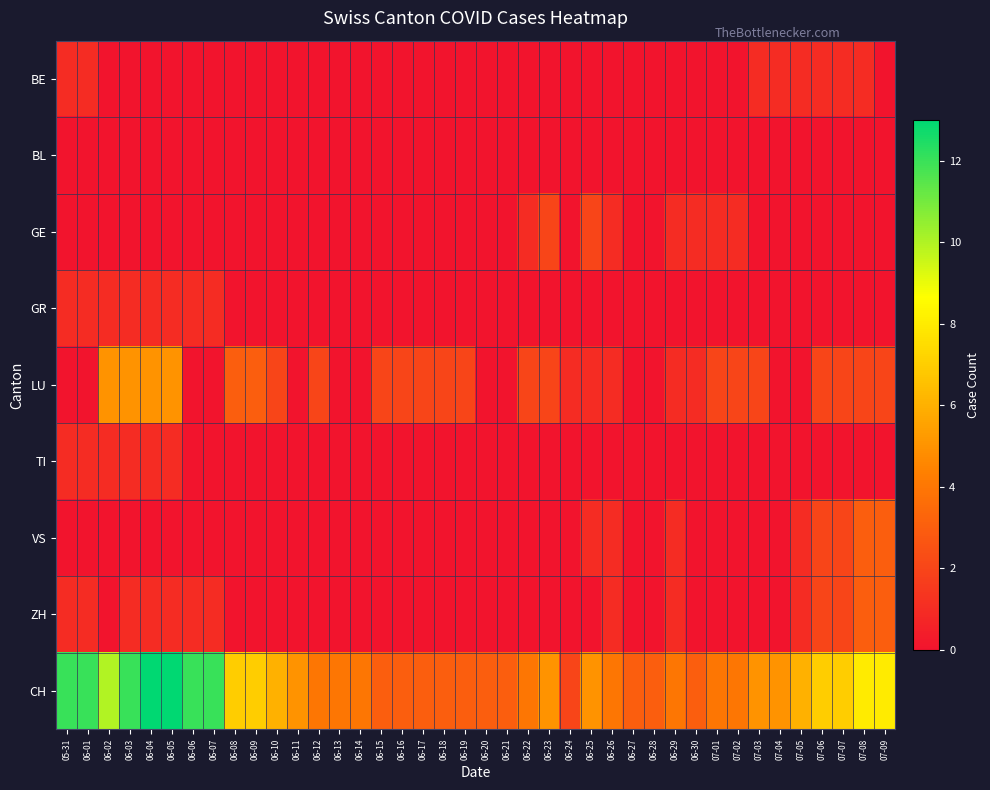

Reading left to right, what are all the values shown in this chart?

BE: 05-31=1	06-01=1	06-02=0	06-03=0	06-04=0	06-05=0	06-06=0	06-07=0	06-08=0	06-09=0	06-10=0	06-11=0	06-12=0	06-13=0	06-14=0	06-15=0	06-16=0	06-17=0	06-18=0	06-19=0	06-20=0	06-21=0	06-22=0	06-23=0	06-24=0	06-25=0	06-26=0	06-27=0	06-28=0	06-29=0	06-30=0	07-01=0	07-02=0	07-03=1	07-04=1	07-05=1	07-06=1	07-07=1	07-08=1	07-09=0
BL: 05-31=0	06-01=0	06-02=0	06-03=0	06-04=0	06-05=0	06-06=0	06-07=0	06-08=0	06-09=0	06-10=0	06-11=0	06-12=0	06-13=0	06-14=0	06-15=0	06-16=0	06-17=0	06-18=0	06-19=0	06-20=0	06-21=0	06-22=0	06-23=0	06-24=0	06-25=0	06-26=0	06-27=0	06-28=0	06-29=0	06-30=0	07-01=0	07-02=0	07-03=0	07-04=0	07-05=0	07-06=0	07-07=0	07-08=0	07-09=0
GE: 05-31=0	06-01=0	06-02=0	06-03=0	06-04=0	06-05=0	06-06=0	06-07=0	06-08=0	06-09=0	06-10=0	06-11=0	06-12=0	06-13=0	06-14=0	06-15=0	06-16=0	06-17=0	06-18=0	06-19=0	06-20=0	06-21=0	06-22=1	06-23=2	06-24=0	06-25=2	06-26=1	06-27=0	06-28=0	06-29=1	06-30=1	07-01=1	07-02=1	07-03=0	07-04=0	07-05=0	07-06=0	07-07=0	07-08=0	07-09=0
GR: 05-31=1	06-01=1	06-02=1	06-03=1	06-04=1	06-05=1	06-06=1	06-07=1	06-08=0	06-09=0	06-10=0	06-11=0	06-12=0	06-13=0	06-14=0	06-15=0	06-16=0	06-17=0	06-18=0	06-19=0	06-20=0	06-21=0	06-22=0	06-23=0	06-24=0	06-25=0	06-26=0	06-27=0	06-28=0	06-29=0	06-30=0	07-01=0	07-02=0	07-03=0	07-04=0	07-05=0	07-06=0	07-07=0	07-08=0	07-09=0
LU: 05-31=0	06-01=0	06-02=5	06-03=5	06-04=5	06-05=5	06-06=0	06-07=0	06-08=3	06-09=3	06-10=2	06-11=0	06-12=2	06-13=0	06-14=0	06-15=2	06-16=2	06-17=2	06-18=2	06-19=2	06-20=0	06-21=0	06-22=2	06-23=2	06-24=1	06-25=1	06-26=1	06-27=0	06-28=0	06-29=1	06-30=1	07-01=2	07-02=2	07-03=2	07-04=0	07-05=0	07-06=2	07-07=2	07-08=2	07-09=2
TI: 05-31=1	06-01=1	06-02=1	06-03=1	06-04=1	06-05=1	06-06=0	06-07=0	06-08=0	06-09=0	06-10=0	06-11=0	06-12=0	06-13=0	06-14=0	06-15=0	06-16=0	06-17=0	06-18=0	06-19=0	06-20=0	06-21=0	06-22=0	06-23=0	06-24=0	06-25=0	06-26=0	06-27=0	06-28=0	06-29=0	06-30=0	07-01=0	07-02=0	07-03=0	07-04=0	07-05=0	07-06=0	07-07=0	07-08=0	07-09=0
VS: 05-31=0	06-01=0	06-02=0	06-03=0	06-04=0	06-05=0	06-06=0	06-07=0	06-08=0	06-09=0	06-10=0	06-11=0	06-12=0	06-13=0	06-14=0	06-15=0	06-16=0	06-17=0	06-18=0	06-19=0	06-20=0	06-21=0	06-22=0	06-23=0	06-24=0	06-25=1	06-26=1	06-27=0	06-28=0	06-29=1	06-30=0	07-01=0	07-02=0	07-03=0	07-04=0	07-05=1	07-06=2	07-07=2	07-08=3	07-09=3
ZH: 05-31=1	06-01=1	06-02=0	06-03=1	06-04=1	06-05=1	06-06=1	06-07=1	06-08=0	06-09=0	06-10=0	06-11=0	06-12=0	06-13=0	06-14=0	06-15=0	06-16=0	06-17=0	06-18=0	06-19=0	06-20=0	06-21=0	06-22=0	06-23=0	06-24=0	06-25=0	06-26=1	06-27=0	06-28=0	06-29=1	06-30=0	07-01=0	07-02=0	07-03=0	07-04=0	07-05=1	07-06=2	07-07=2	07-08=3	07-09=3
CH: 05-31=12	06-01=12	06-02=10	06-03=12	06-04=13	06-05=13	06-06=12	06-07=12	06-08=7	06-09=7	06-10=6	06-11=5	06-12=4	06-13=4	06-14=4	06-15=3	06-16=3	06-17=3	06-18=3	06-19=3	06-20=3	06-21=3	06-22=4	06-23=5	06-24=2	06-25=5	06-26=4	06-27=3	06-28=3	06-29=4	06-30=3	07-01=4	07-02=4	07-03=5	07-04=5	07-05=6	07-06=7	07-07=7	07-08=8	07-09=8